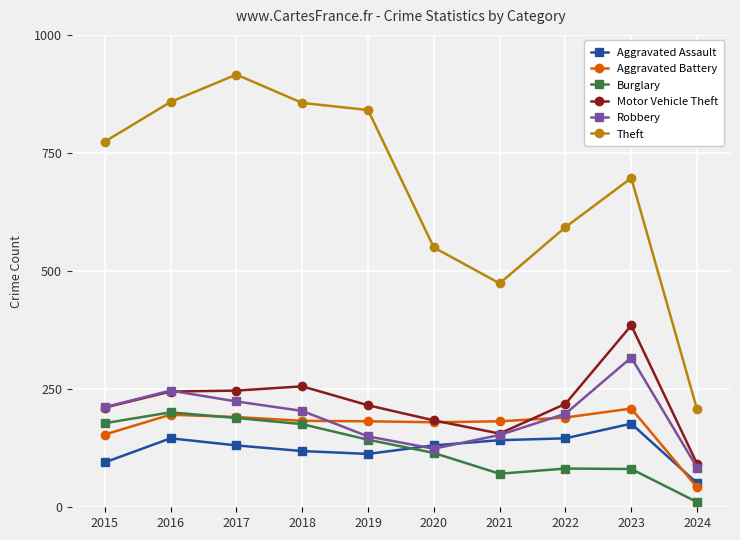

How many values in the Motor Vehicle Theft series are below 219?

5